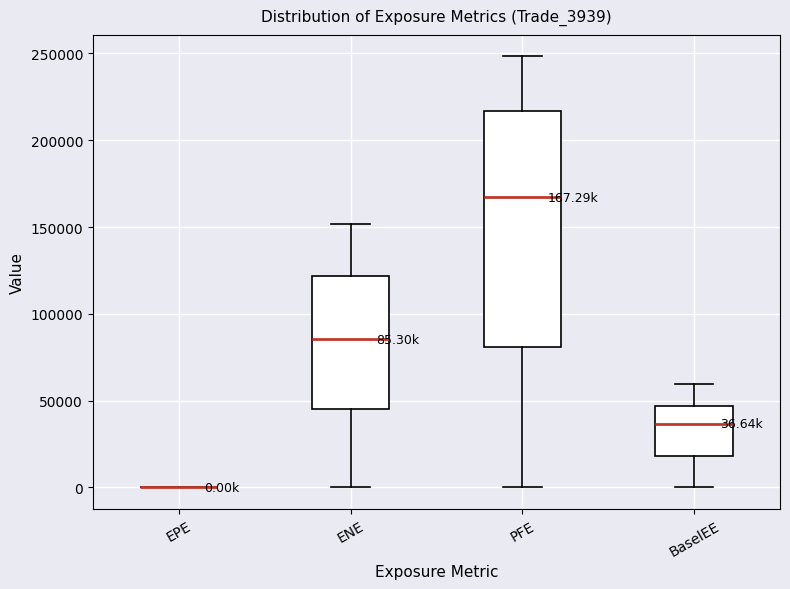

Which box is the tallest, from its lower edge to its upper edge?

PFE